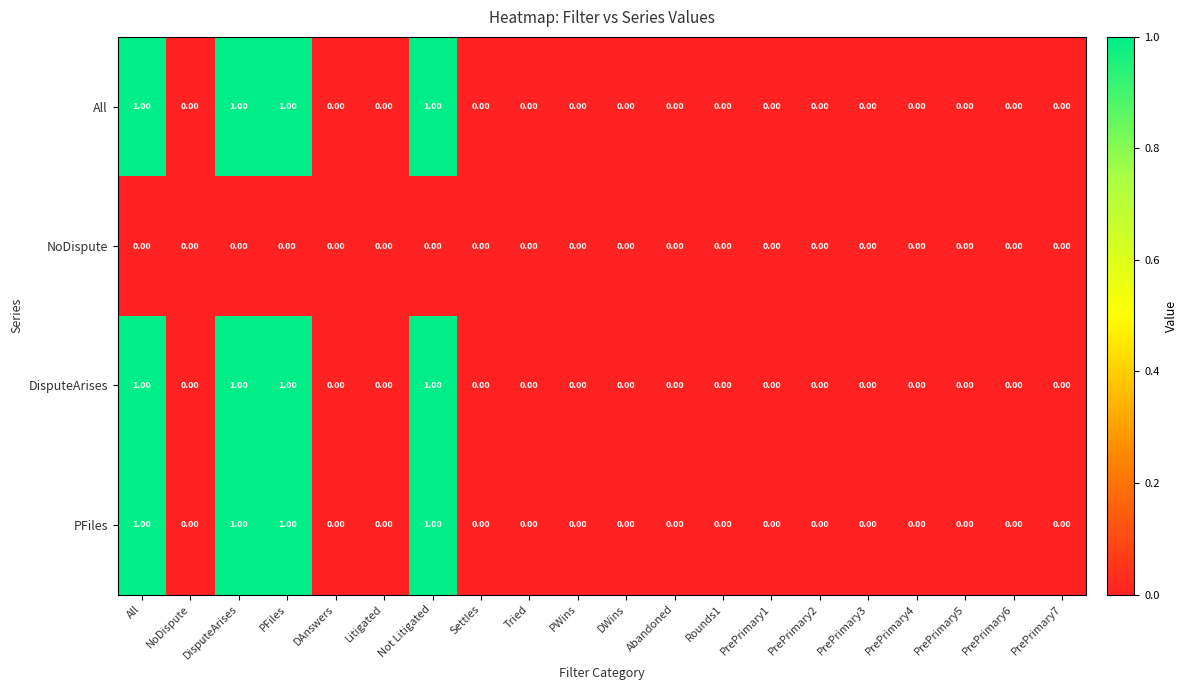

What is the sum of all All values?

4